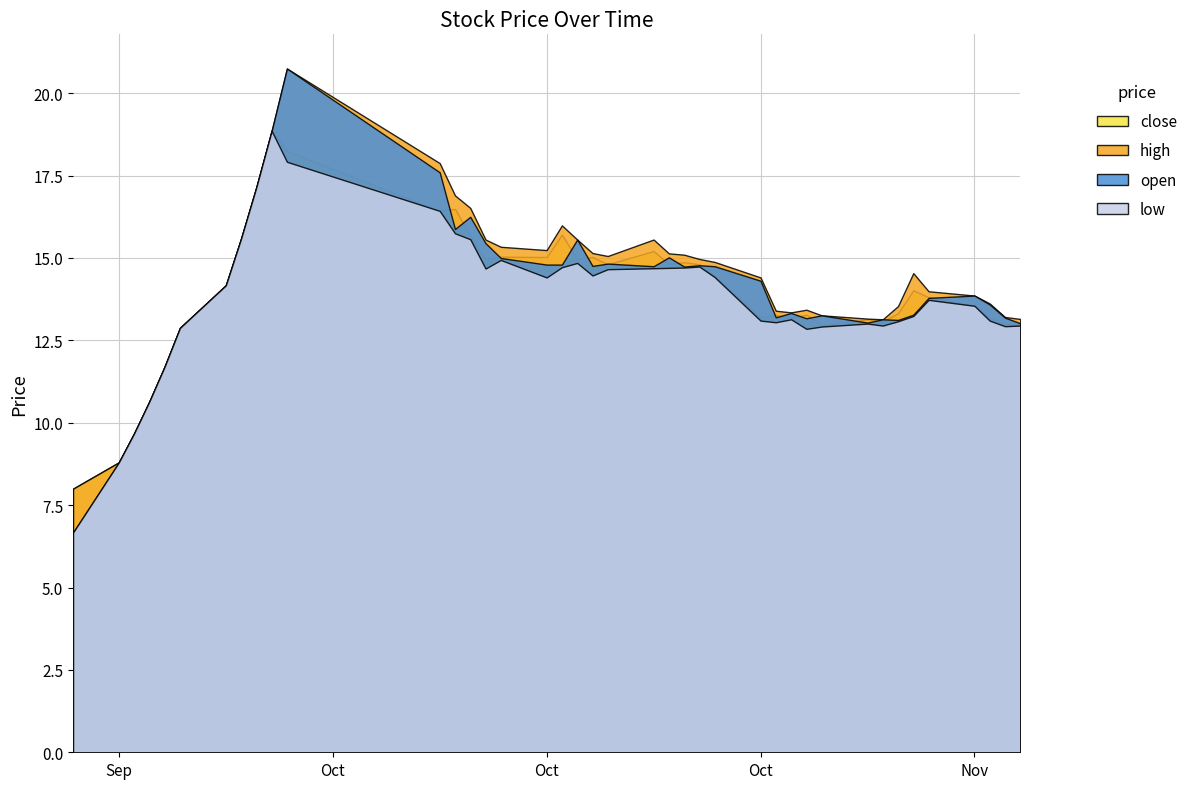

How many lines are shown in the chart?

4